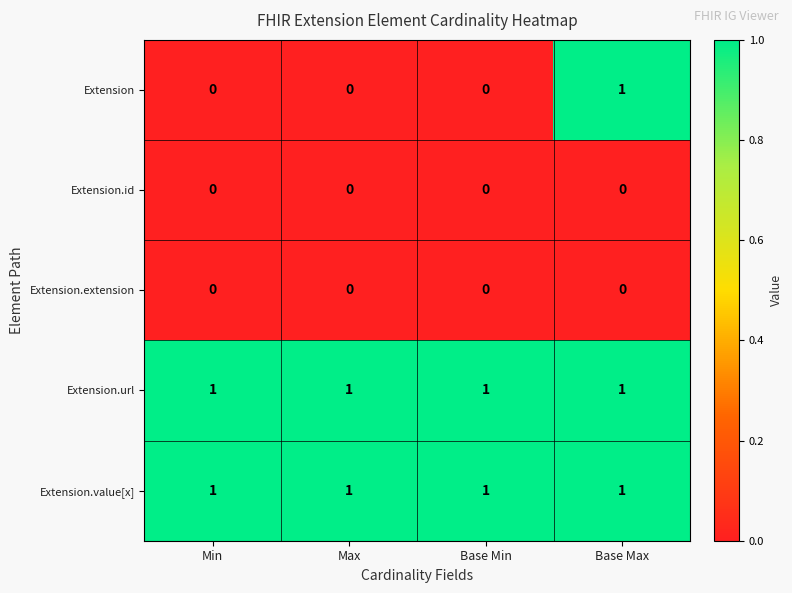

What is the total value across all series at Base Max?

3